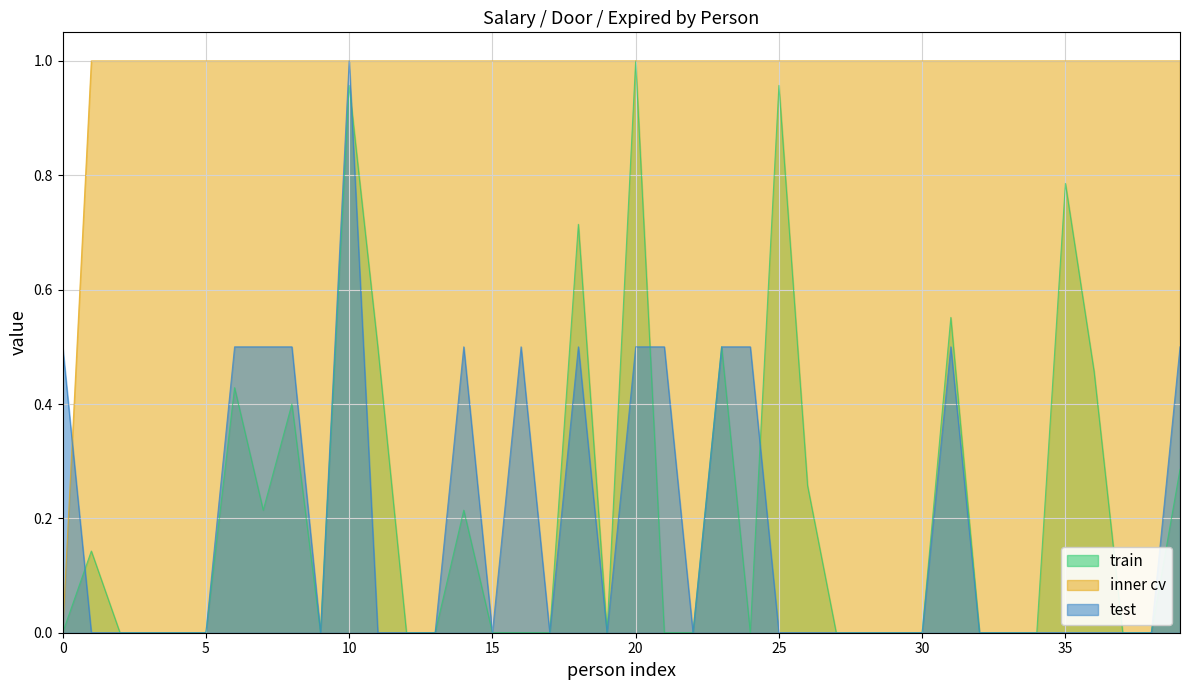

Which series has the largest total across all categories?

inner cv